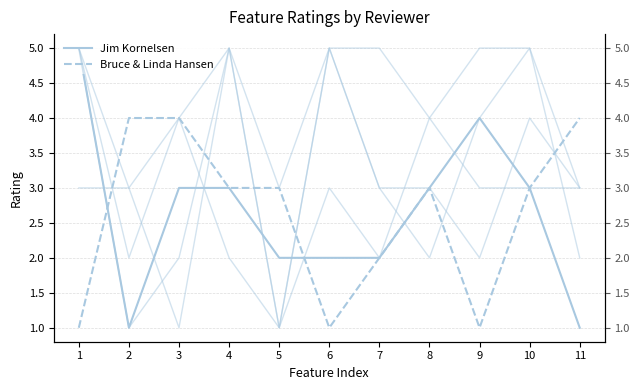

Is it true that Bruce & Linda Hansen equals 1 at 5?

False